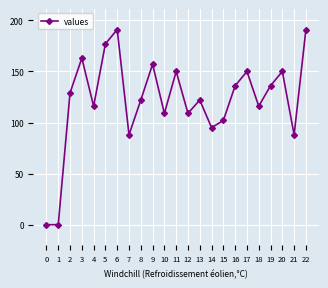

The value at 10 is 109. True or false?

True